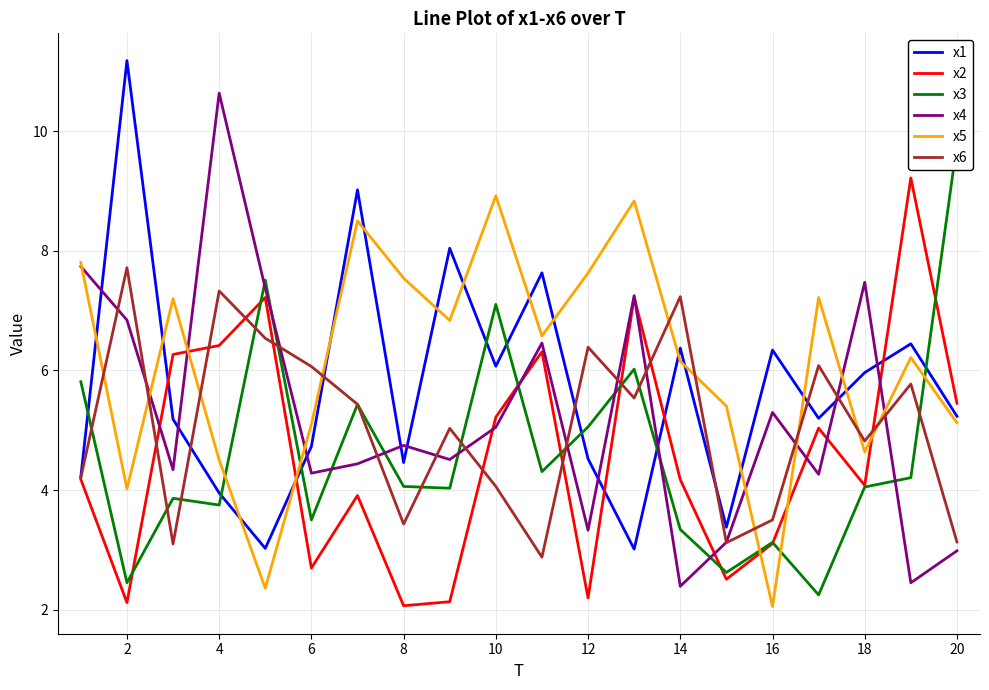

True or false: x2 has more than 2 interior local peaks.

True